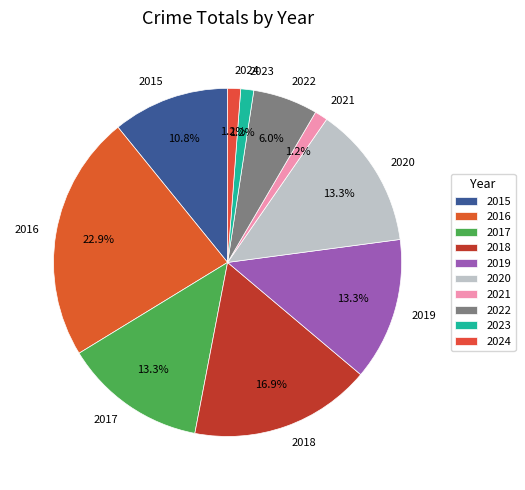

Does 2016 represent more than half of the total?

No